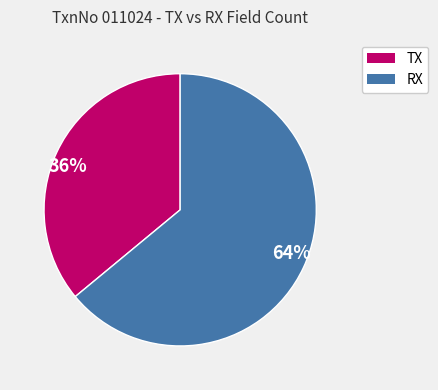

Is there a majority slice in this chart?

Yes